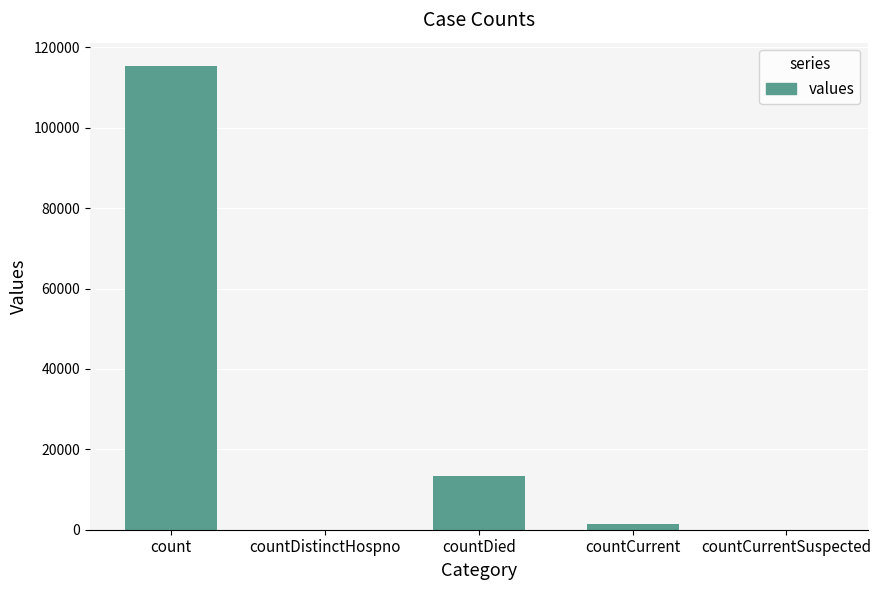

Are the bars horizontal?

No